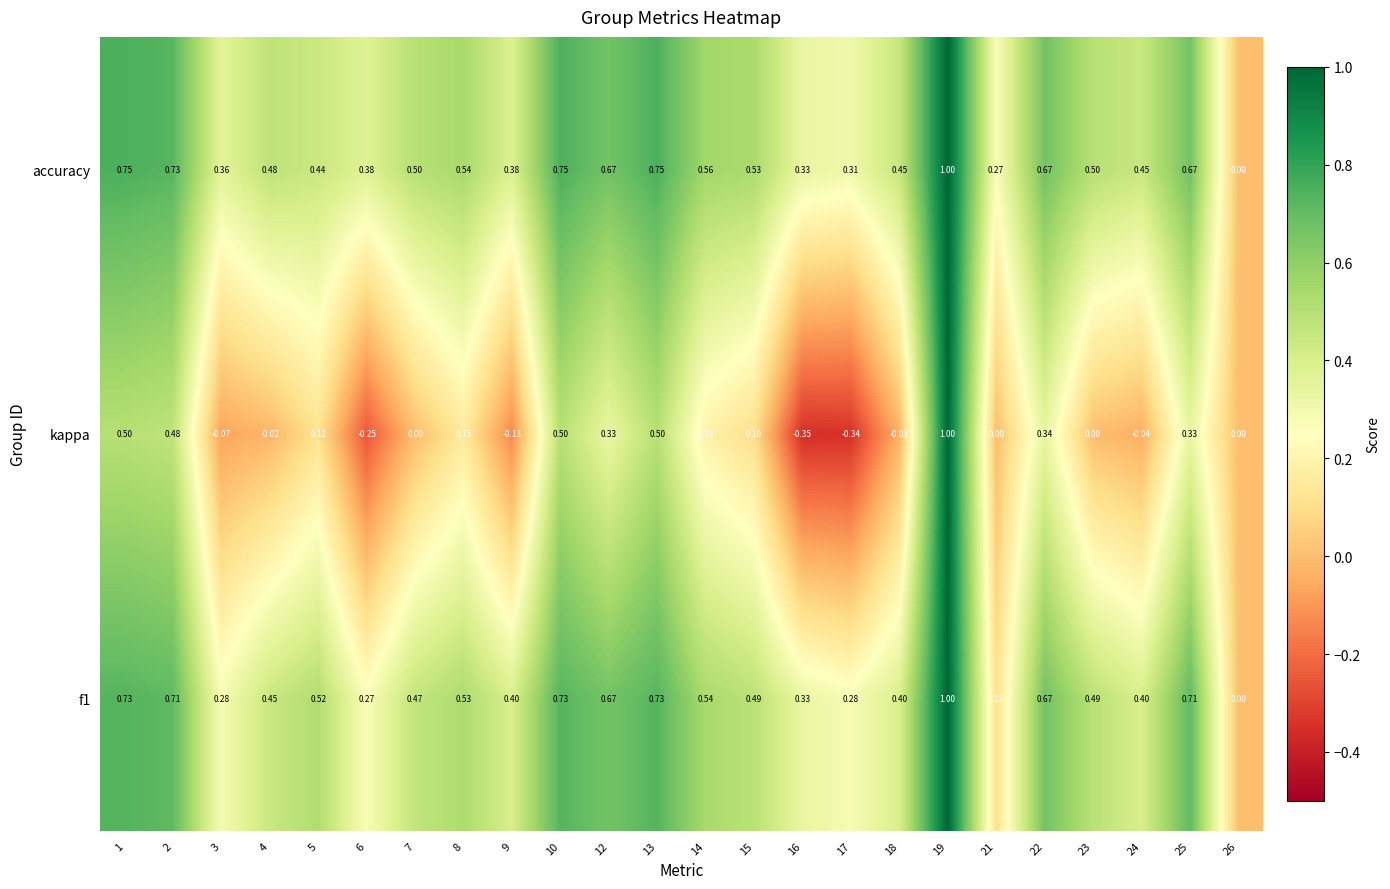

Rank the series at 7 from highest to lowest value.

accuracy, f1, kappa